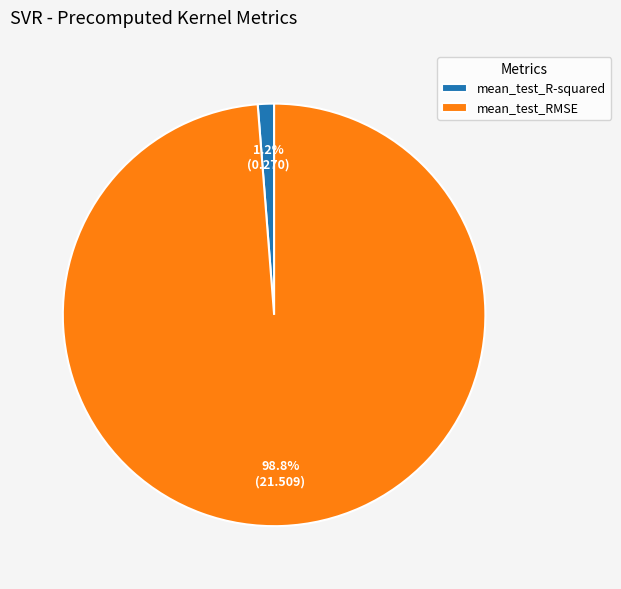

How many slices are in this pie chart?

2